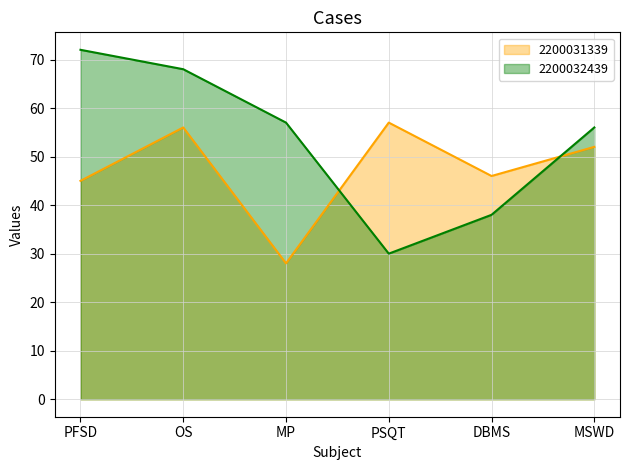

What is the value of the 2200031339 point at the 3rd from the left?

28